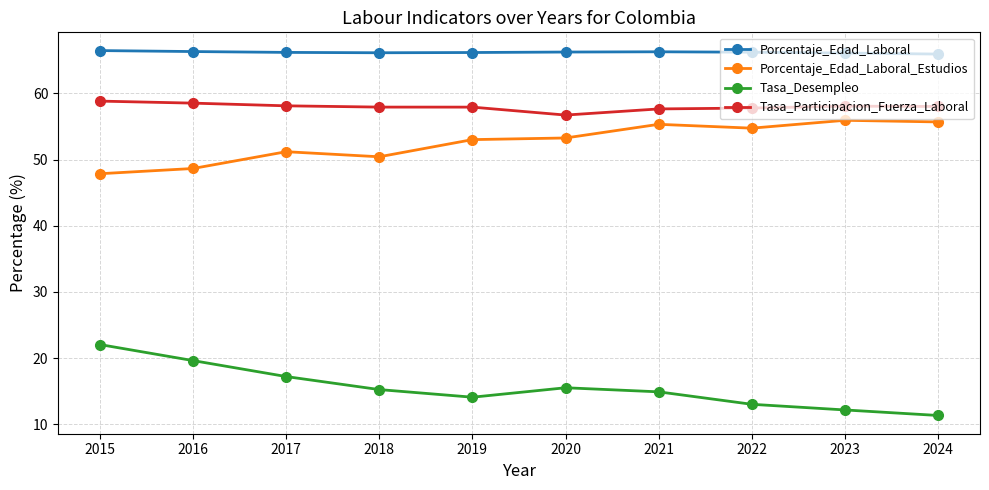

Does the chart have visible grid lines?

Yes